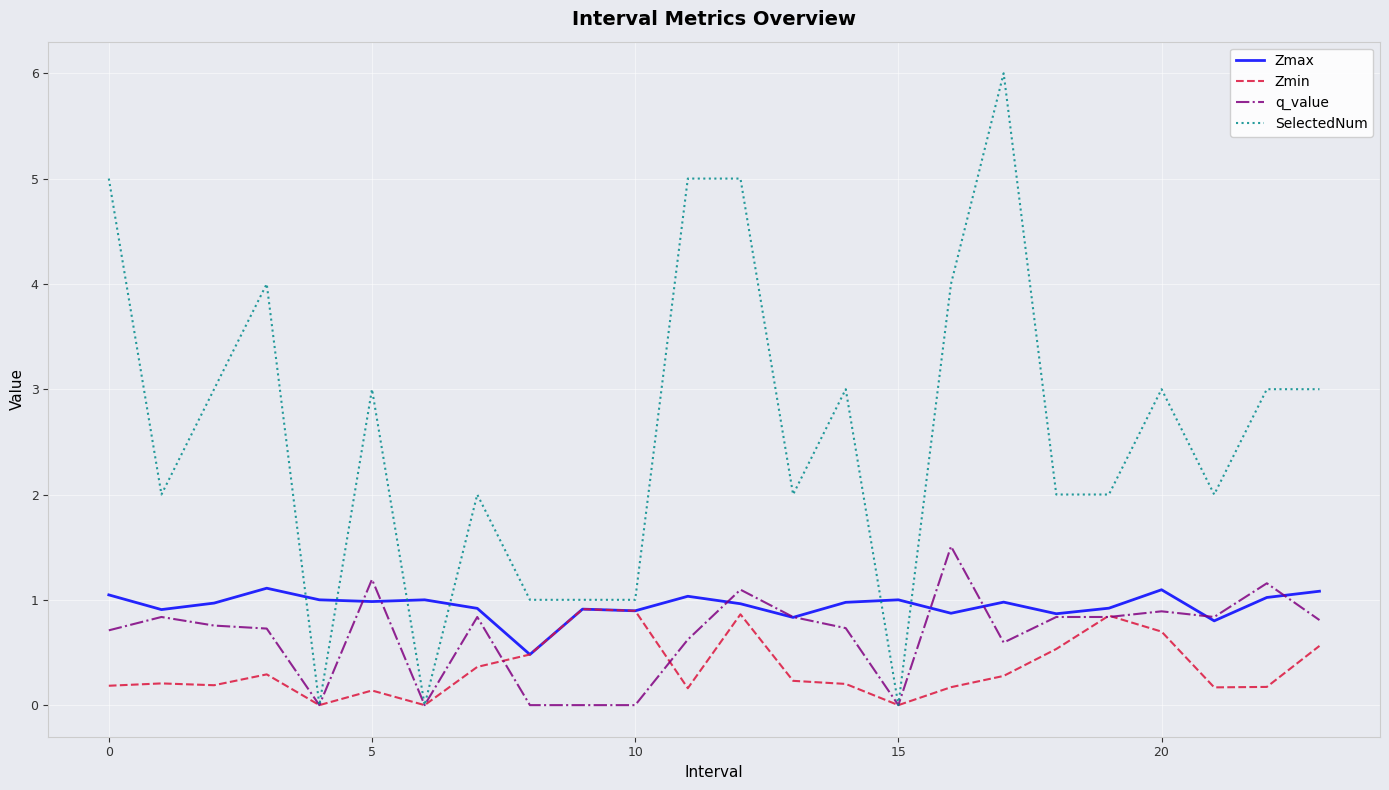

Which series has the widest spread of values?

SelectedNum